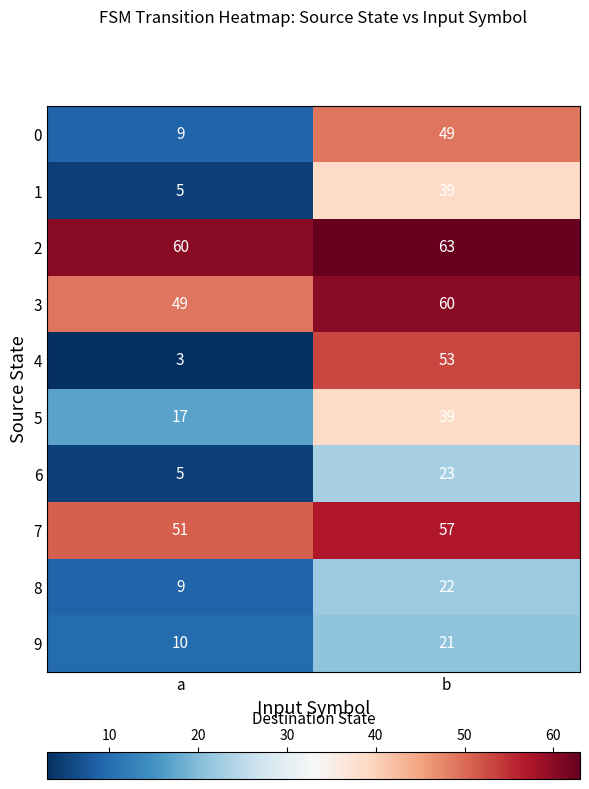

What is the difference between the highest and lowest values at b?

42